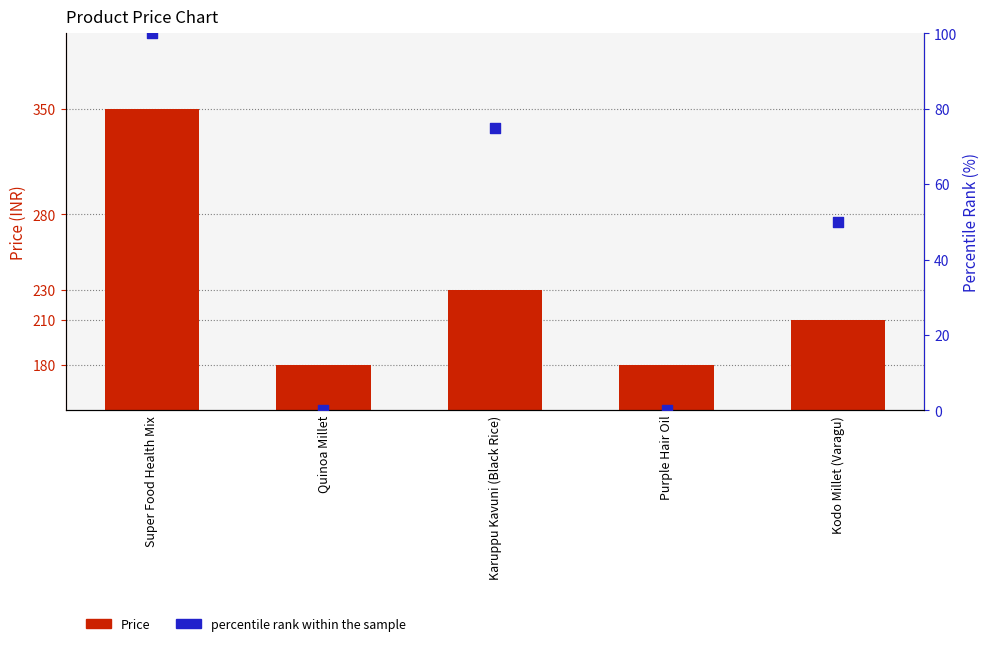

What is the total value across all series at Quinoa Millet?

180